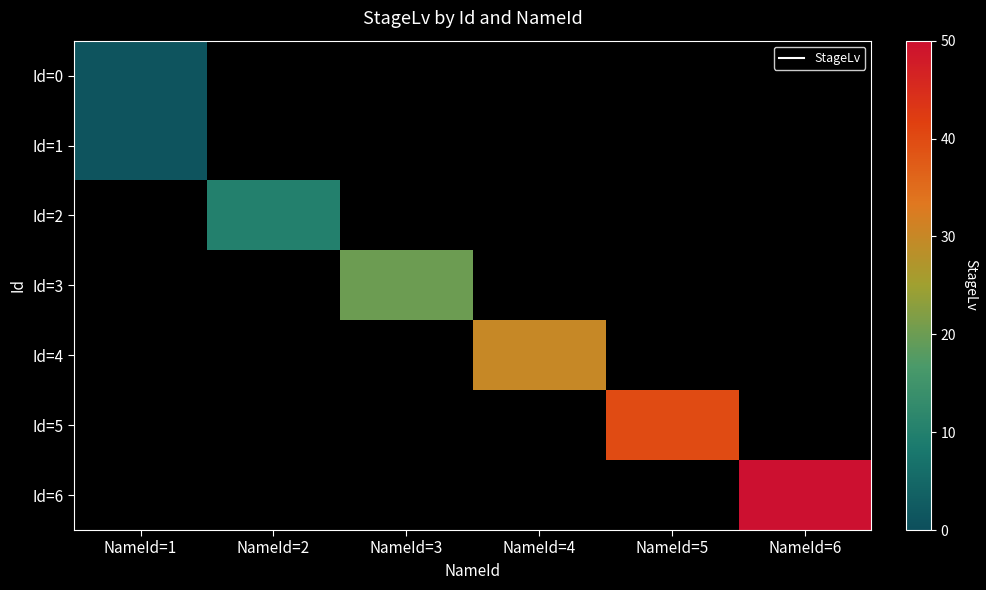

Rank the series by their maximum value, from lowest to highest.

Id=0, Id=1, Id=2, Id=3, Id=4, Id=5, Id=6